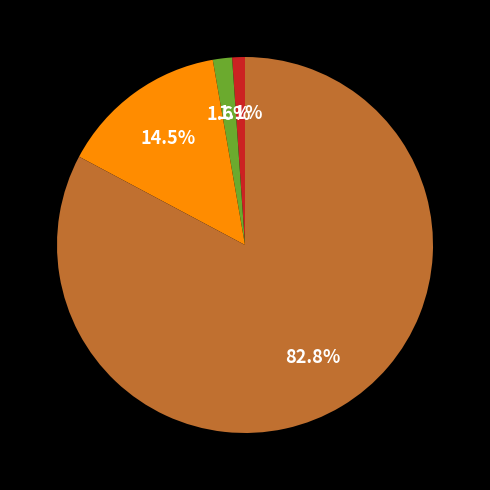

Is there any slice that represents more than half of the pie?

Yes